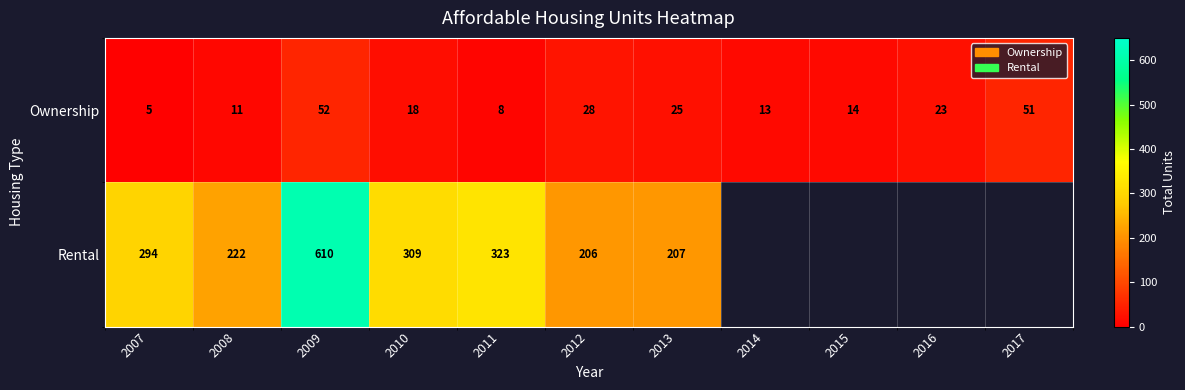

What is the difference between the highest and lowest values at 2008?

211